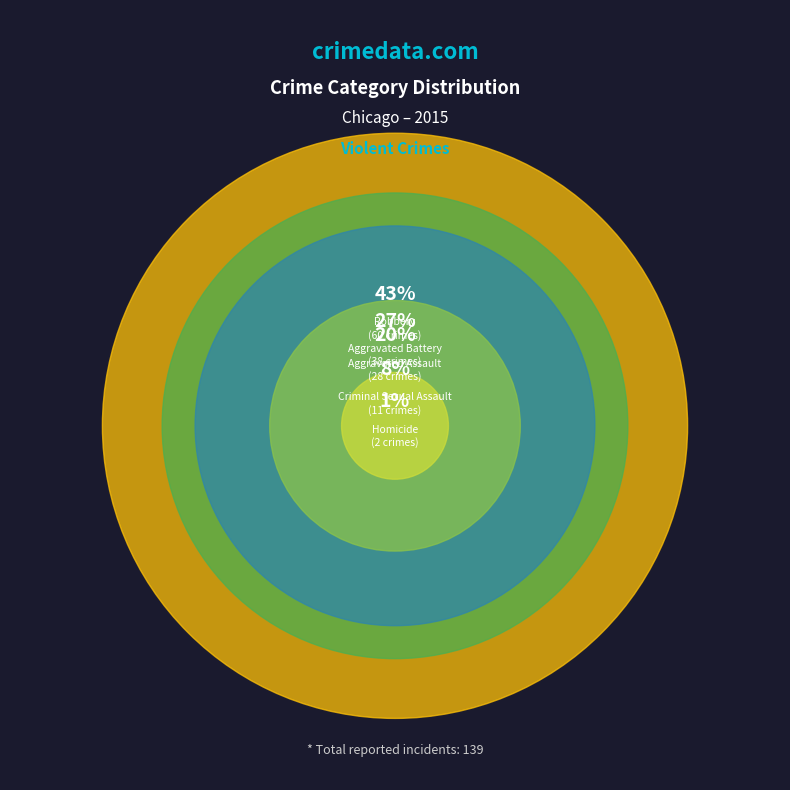

How much of the chart is everything except Robbery?

56.8%